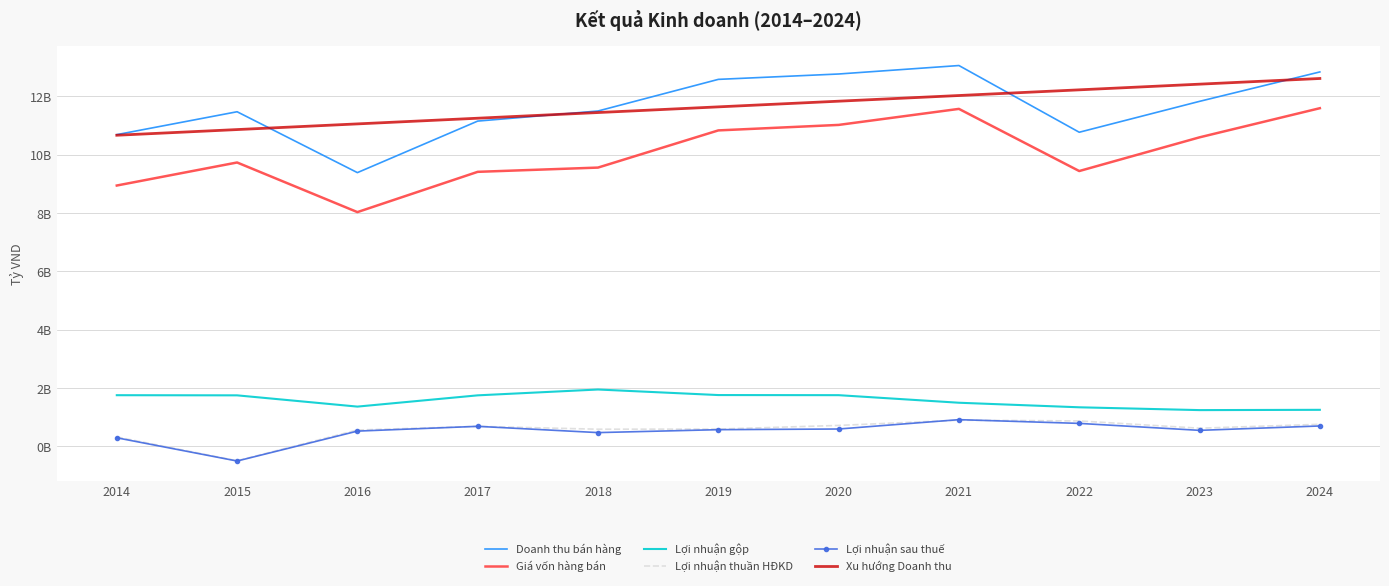

What is the minimum value for Lợi nhuận sau thuế?

-0.5